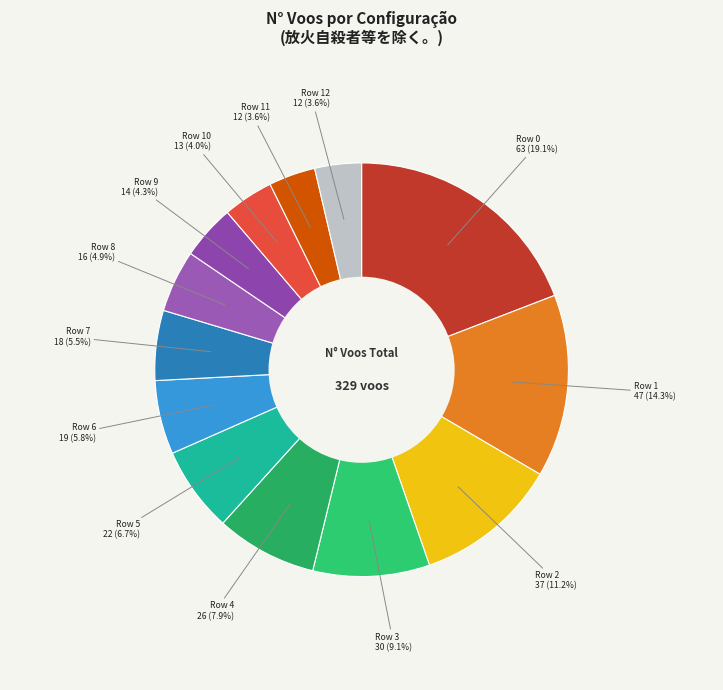

What portion of the pie excludes Row 0?

80.9%